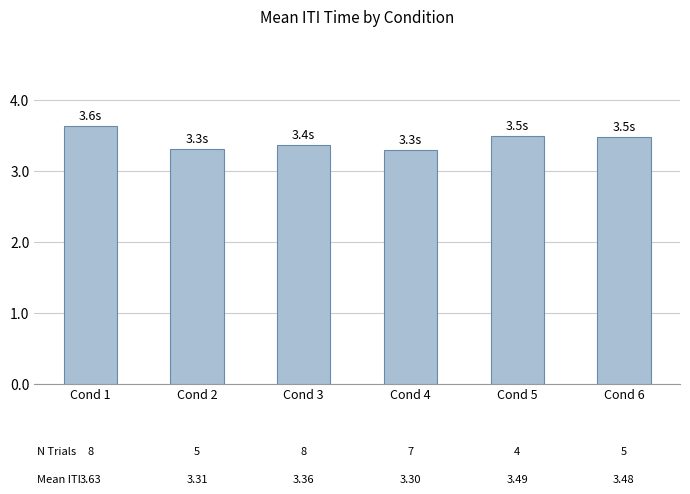

What is the sum of the values at Cond 1 and Cond 3?

7.0